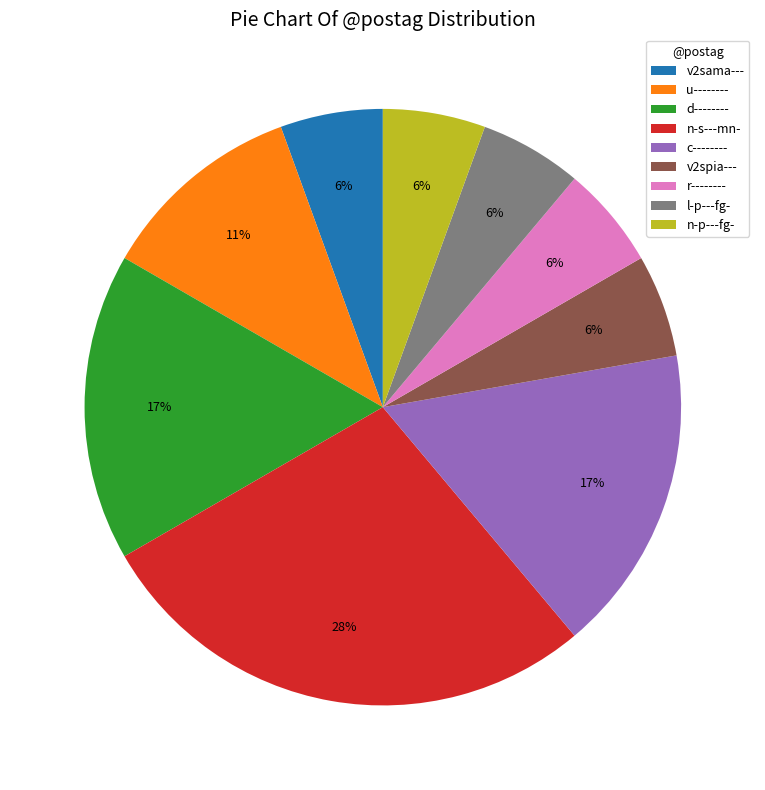

Approximately how many times larger is the value at v2sama--- compared to u--------?

0.5